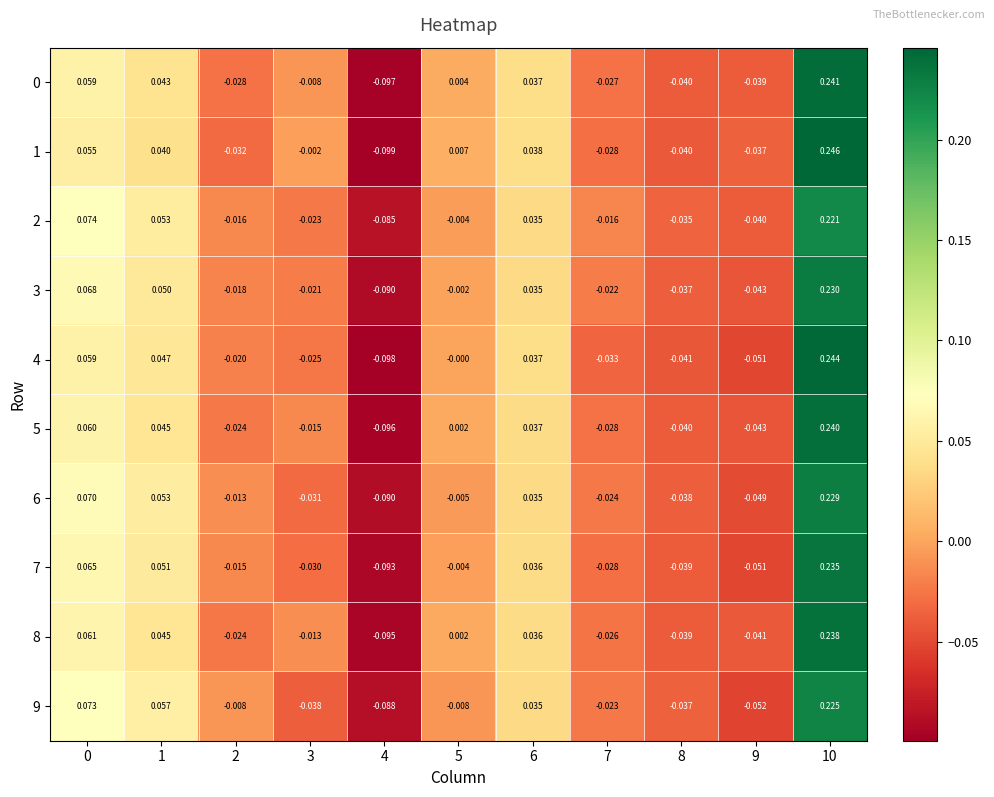

What is the total value across all series at 0?

0.6